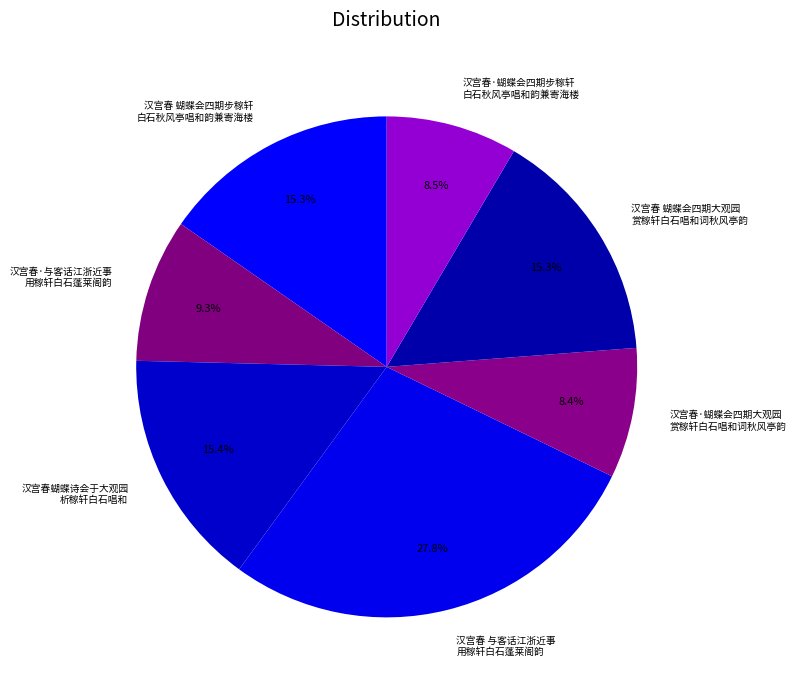

Which has a higher value, 汉宫春 蝴蝶会四期步稼轩 白石秋风亭唱和韵兼寄海楼 or 汉宫春·蝴蝶会四期大观园 赏稼轩白石唱和词秋风亭韵?

汉宫春 蝴蝶会四期步稼轩 白石秋风亭唱和韵兼寄海楼